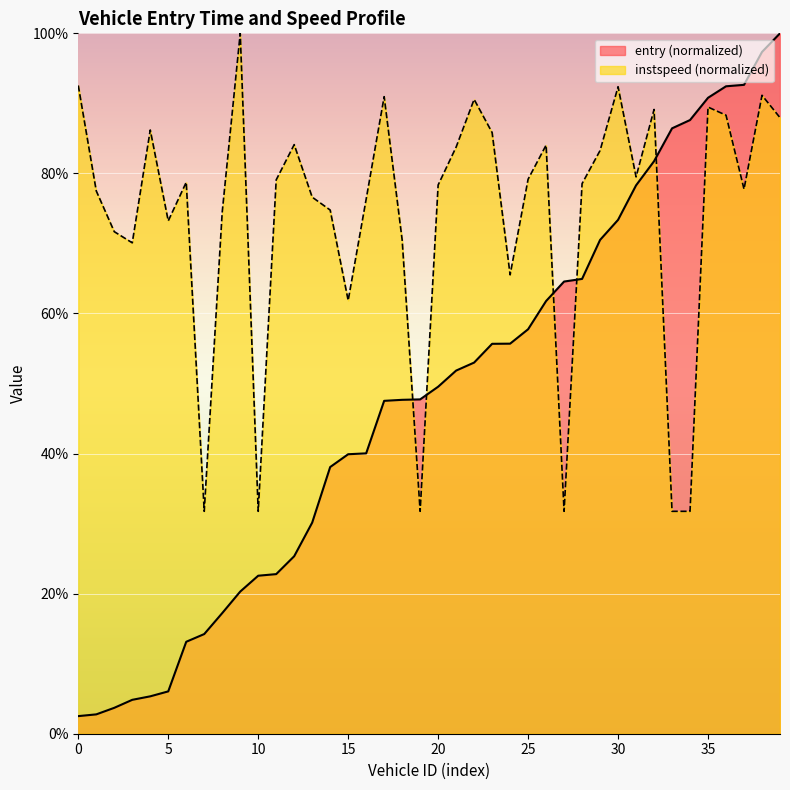

What is the total value across all series at 36?

180.7